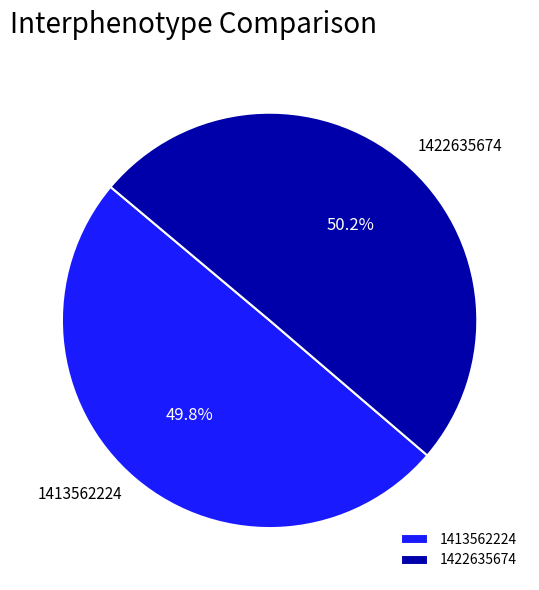

Count the number of slices in the pie.

2